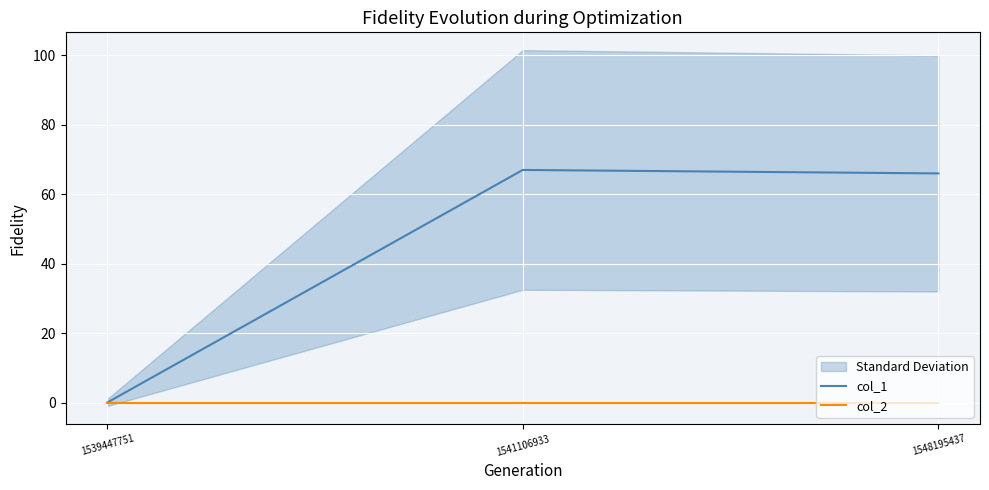

What is the maximum value for col_1?

67